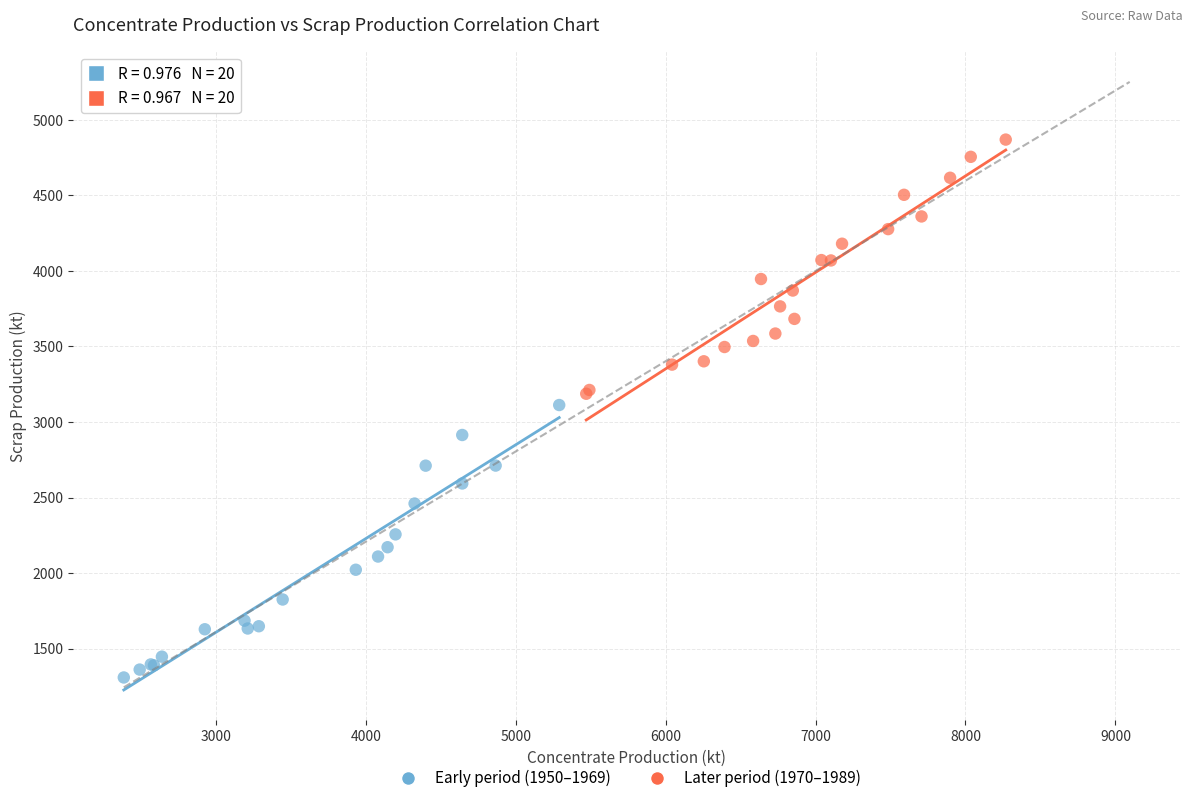

Which series reaches the maximum Y coordinate?

Later period (1970–1989)